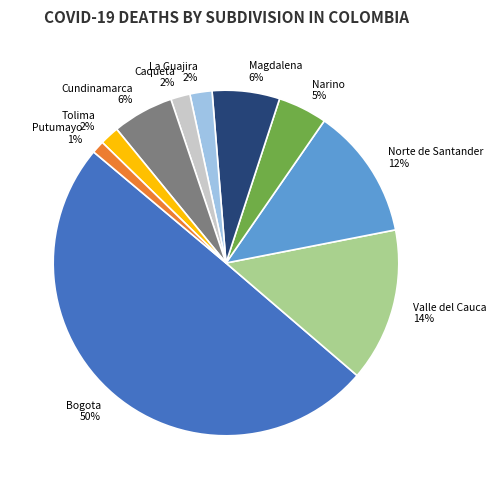

Is it true that Norte de Santander is 21% of the pie?

False